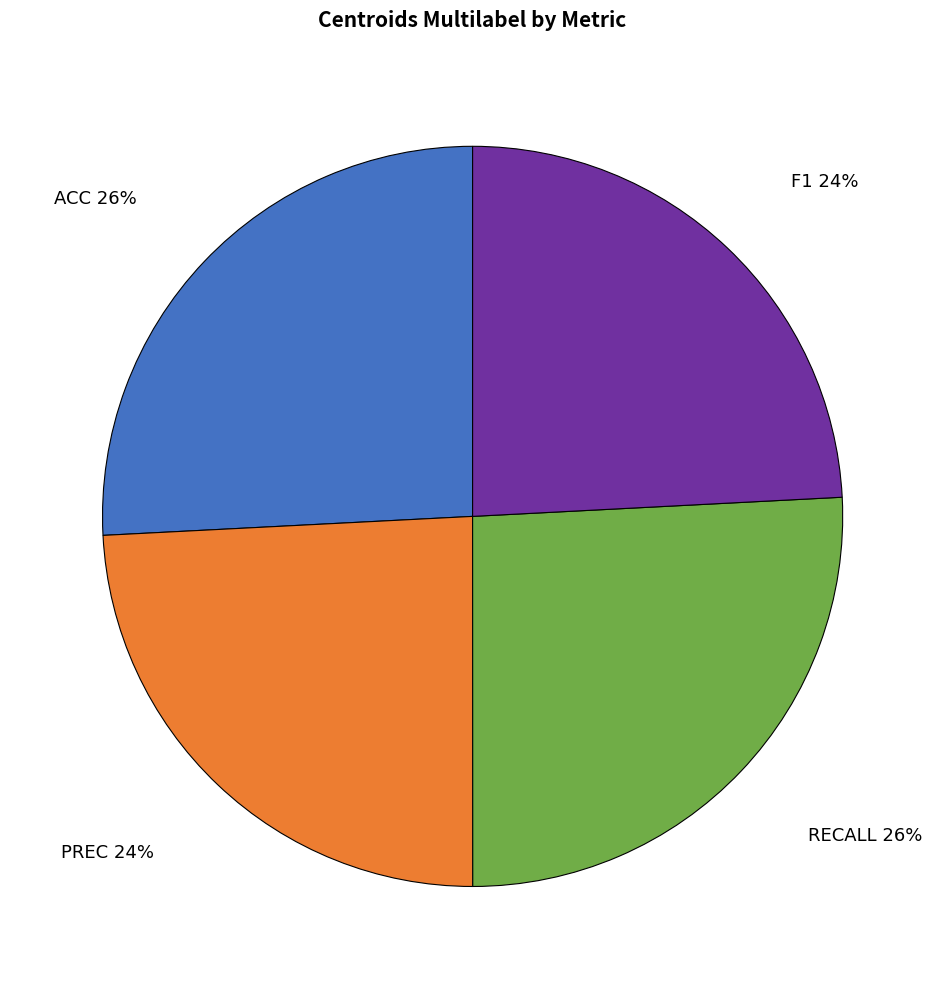

To the nearest percent, what is the average slice percentage?

25%